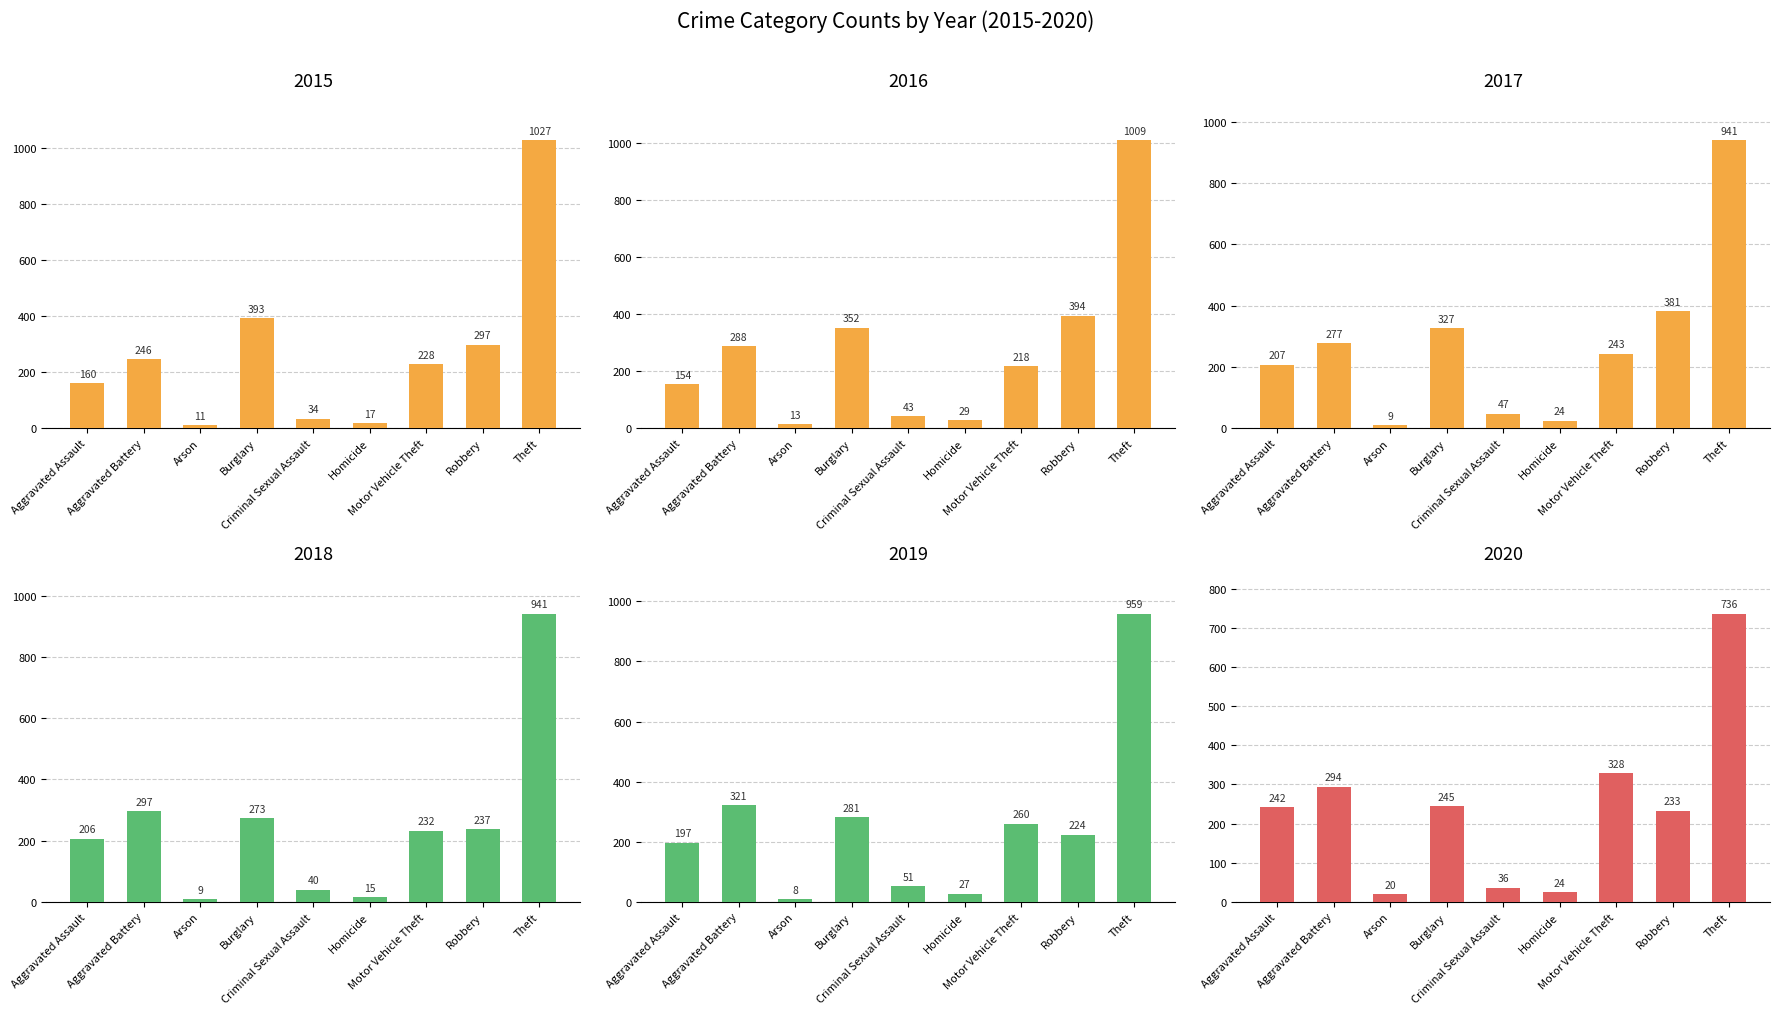

Between Criminal Sexual Assault and Motor Vehicle Theft, which series saw the biggest shift?

2020